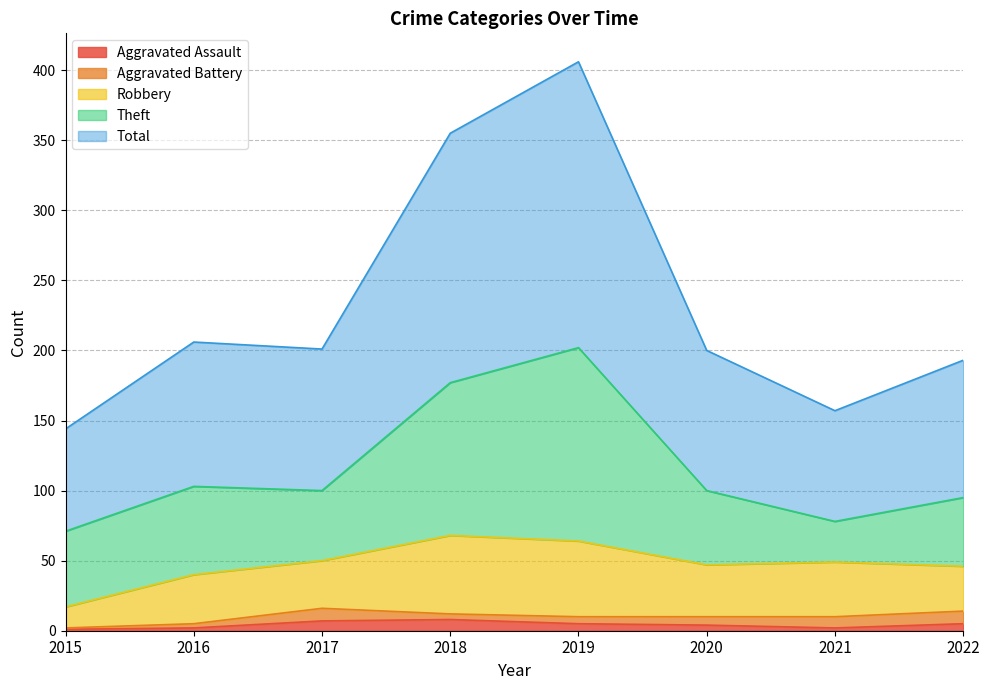

What is the average value of the Aggravated Assault series?

4